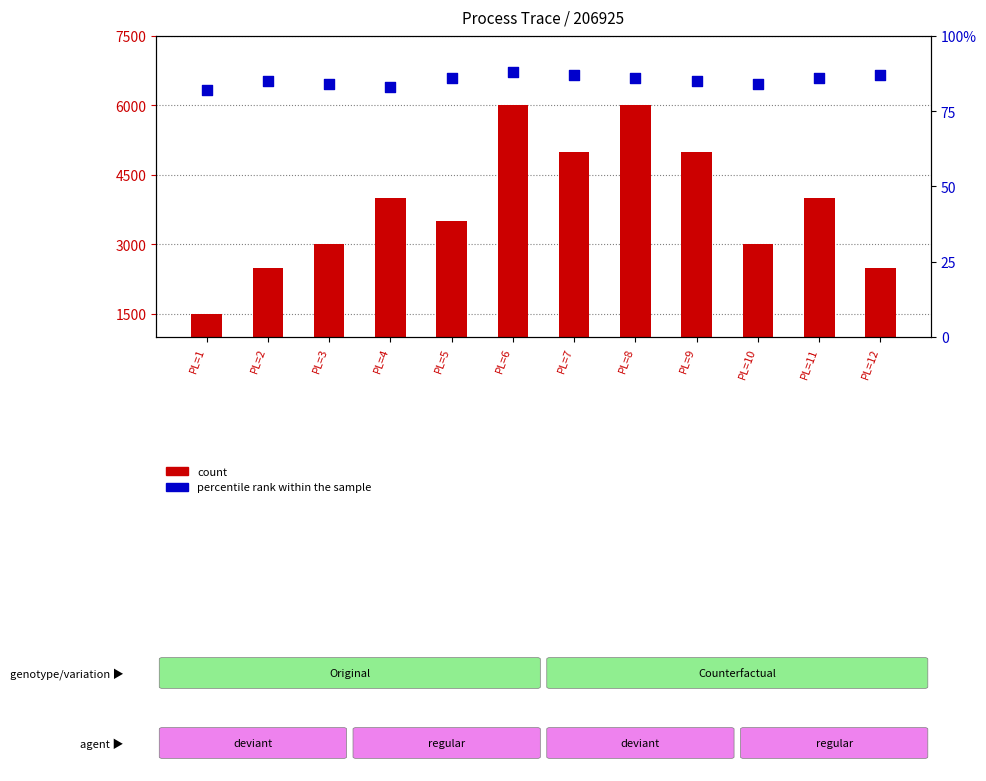

Which series has the largest total across all categories?

count